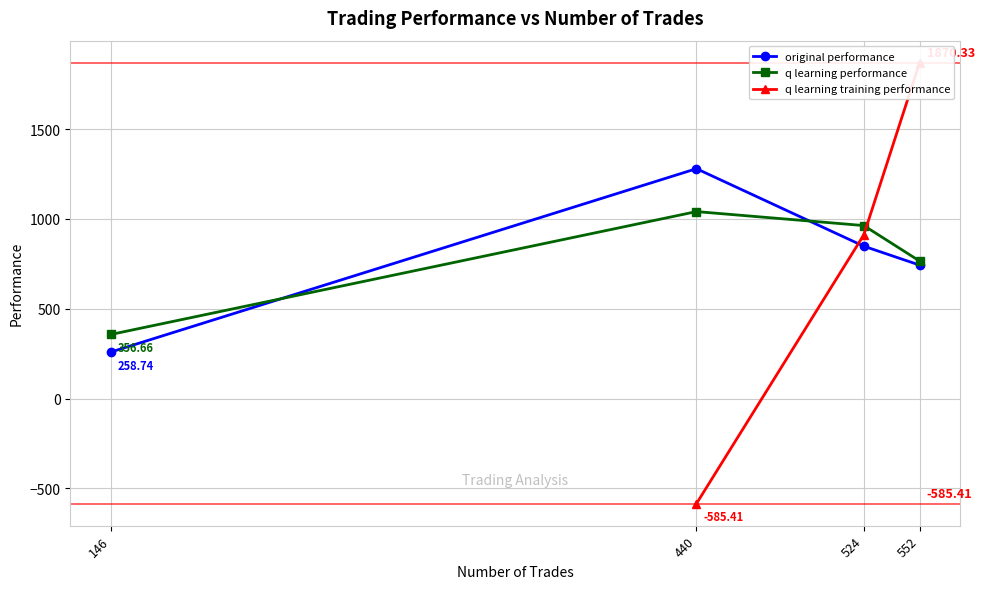

How many times do q learning performance and original performance cross each other?

2